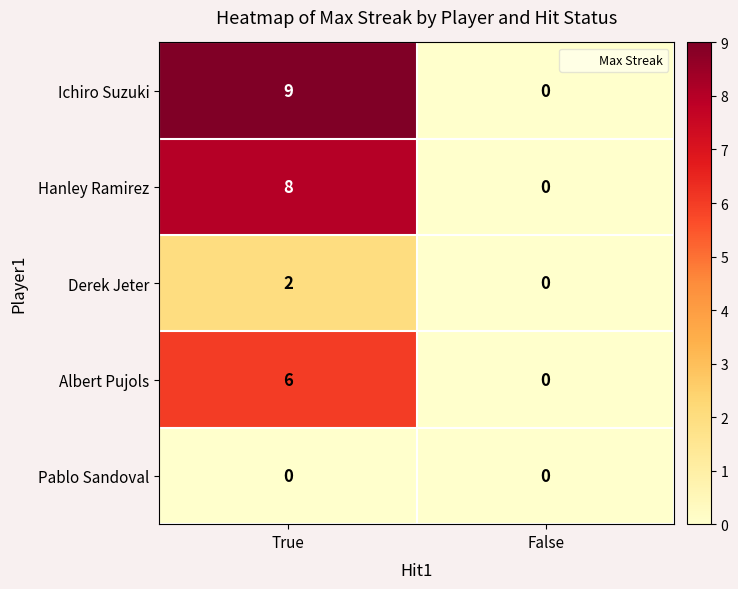

Which series has the widest spread of values?

Ichiro Suzuki